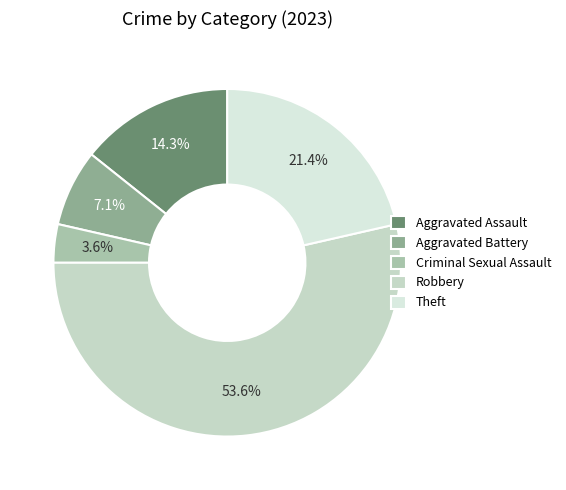

To the nearest percent, what is the combined percentage of Theft and Aggravated Battery?

29%